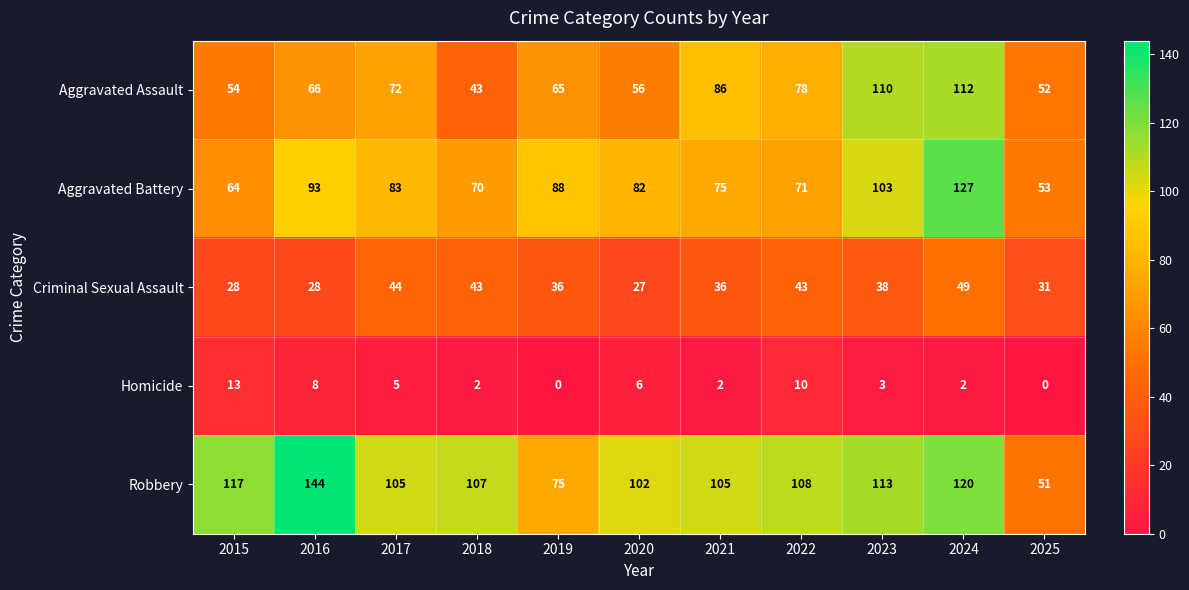

Is it true that Robbery equals 105 at 2021?

True